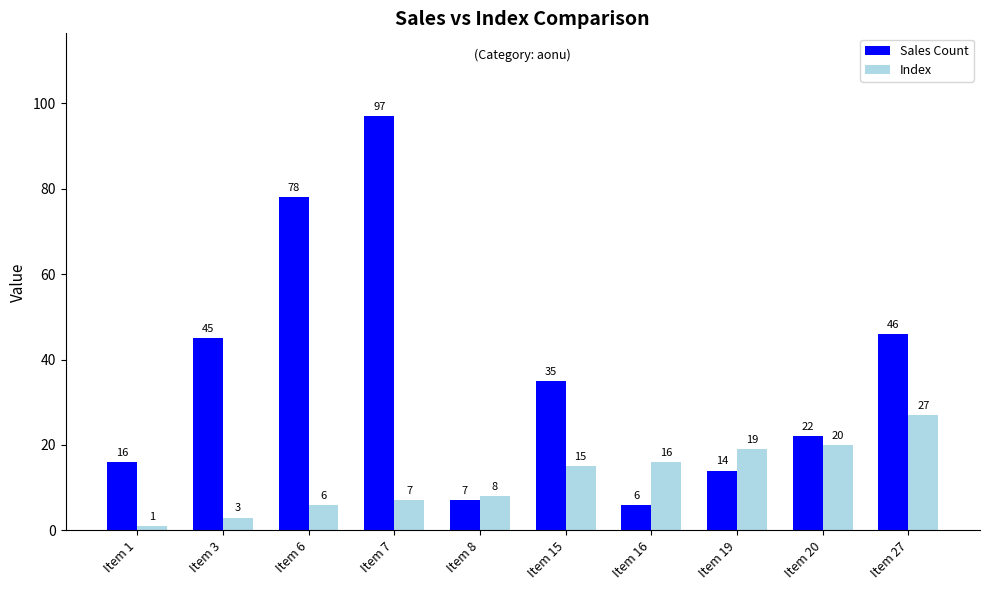

Rank the series at Item 7 from highest to lowest value.

Sales Count, Index